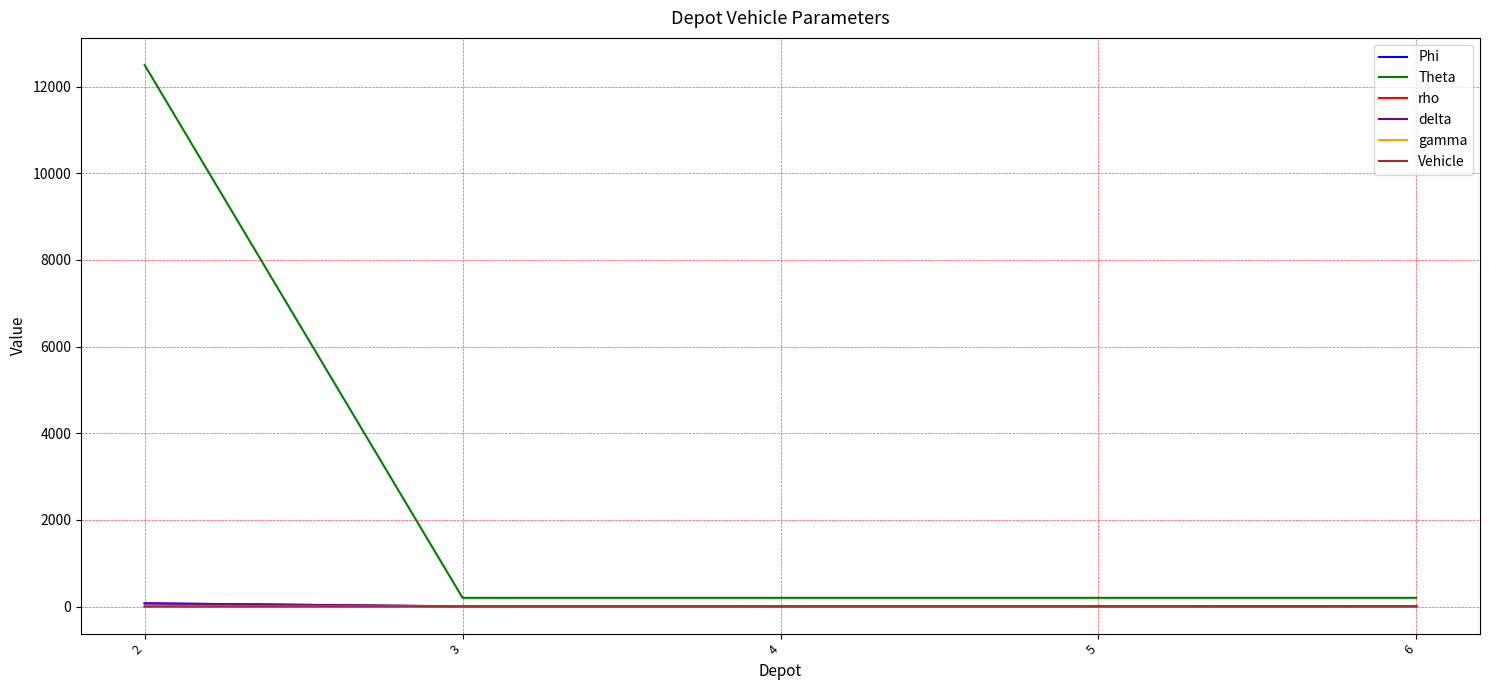

Which series has the widest spread of values?

Theta